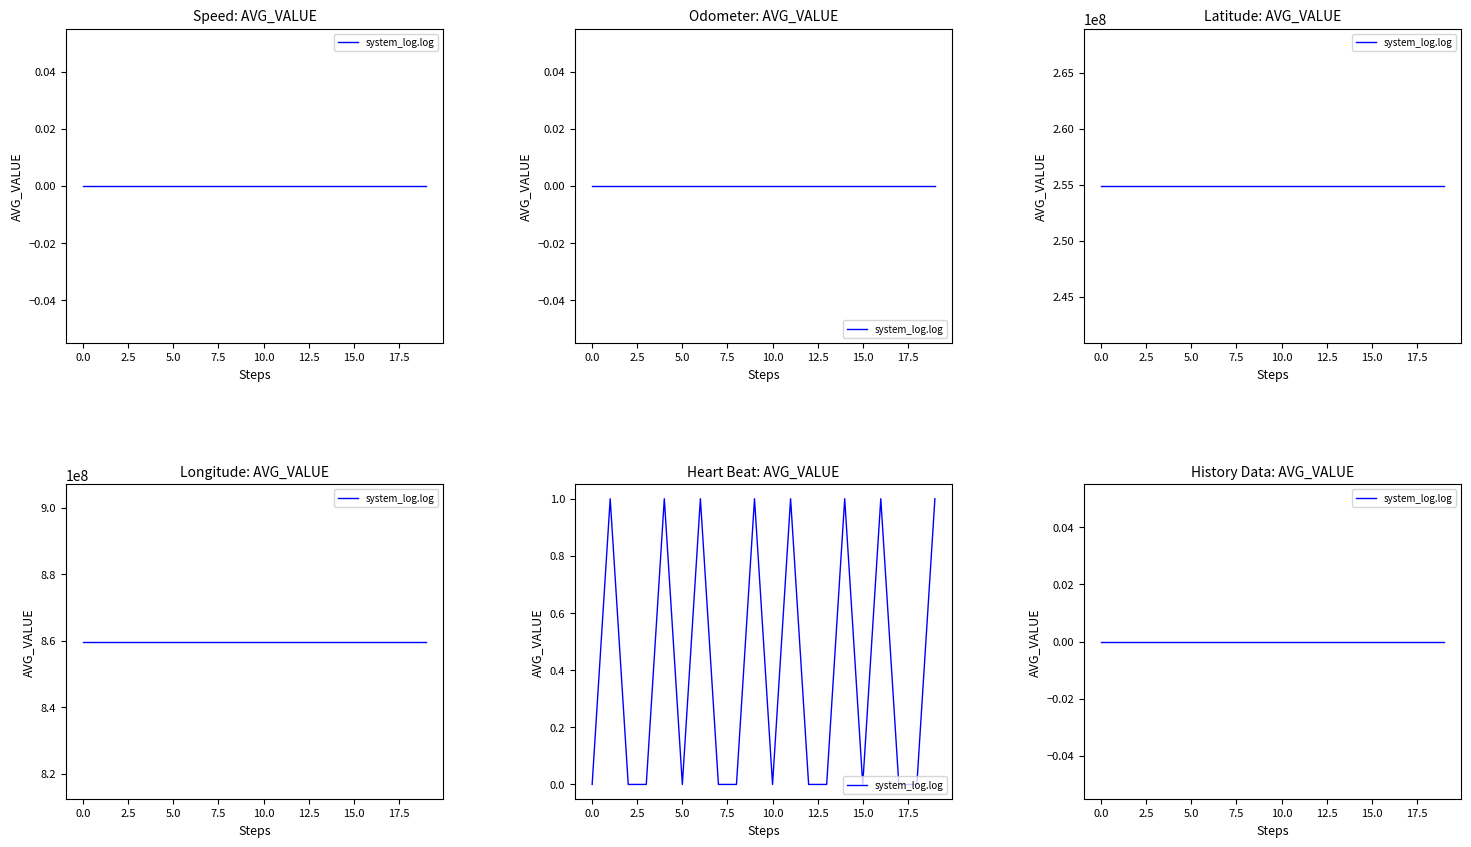

At how many categories does at least one series exceed 340408050?

20